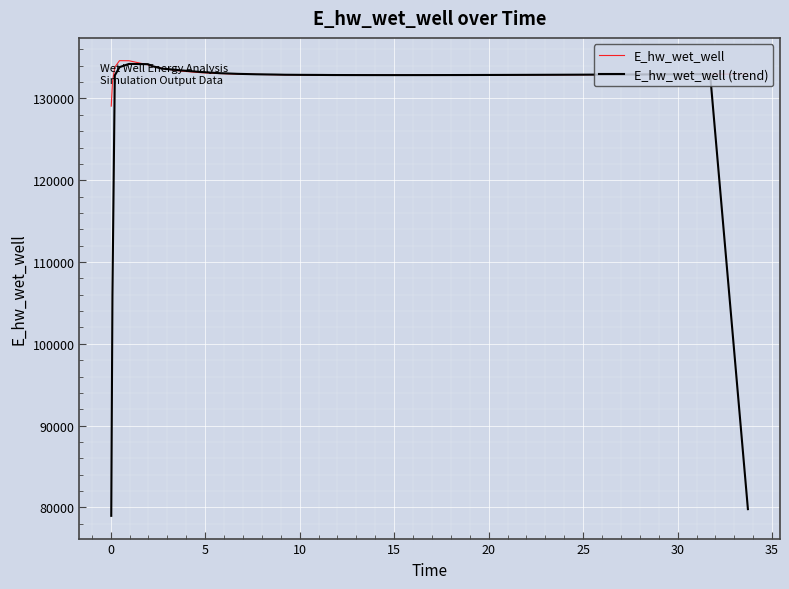

At how many categories does at least one series exceed 105447?

40